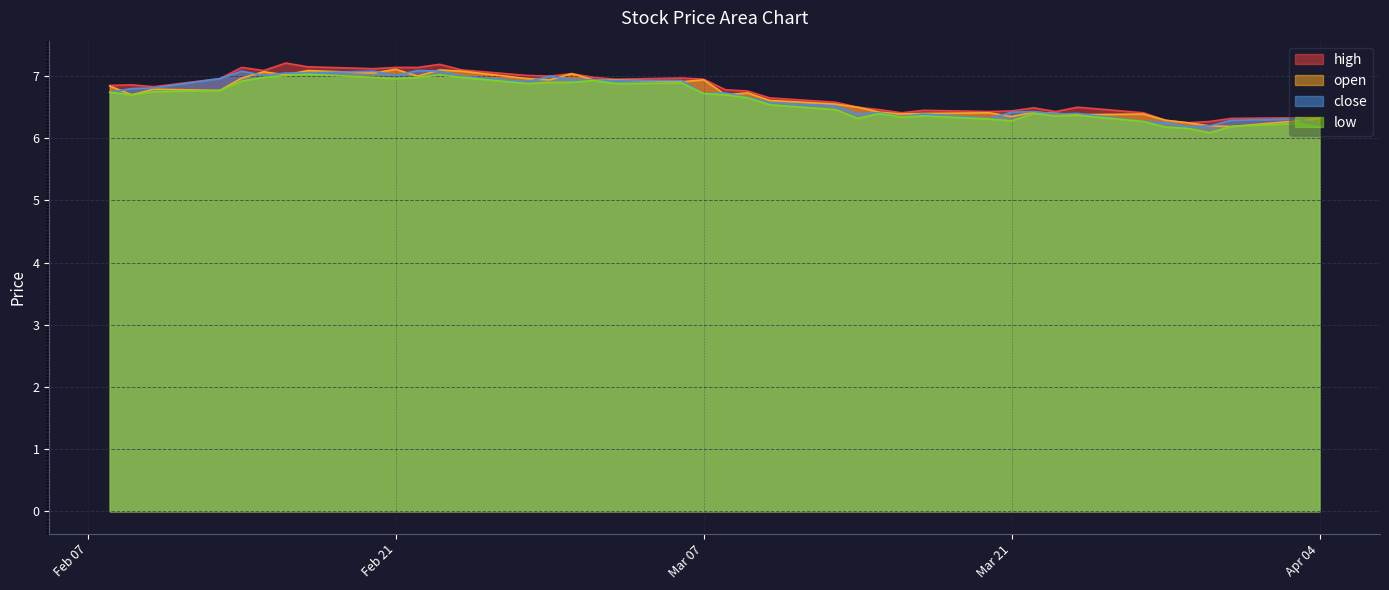

What is the difference between the highest and lowest values at 2023-03-01?

0.1